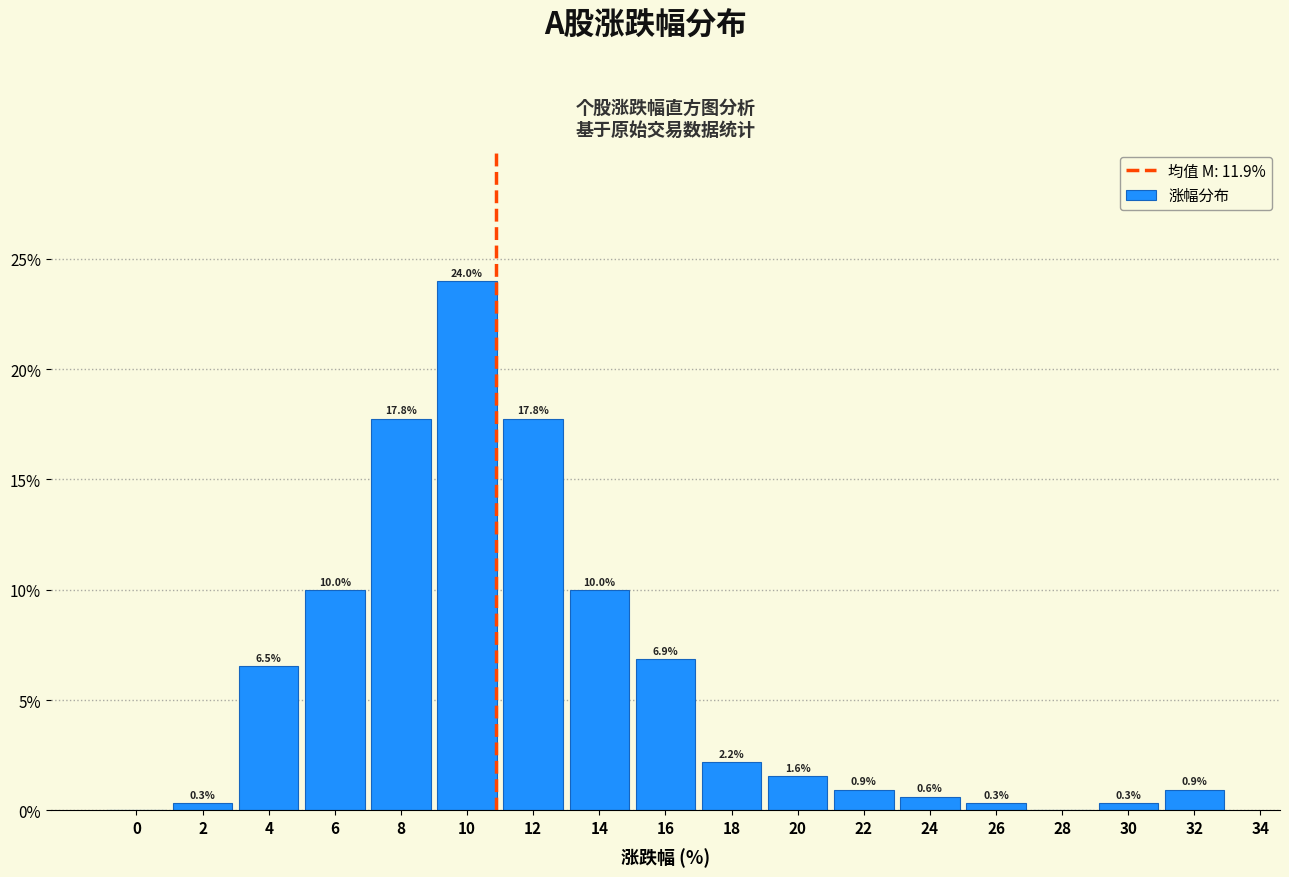

Reading right to left, transcribe all the data shown in this chart.

32=0.9	30=0.3	28=0.0	26=0.3	24=0.6	22=0.9	20=1.6	18=2.2	16=6.9	14=10.0	12=17.8	10=24.0	8=17.8	6=10.0	4=6.5	2=0.3	0=0.0